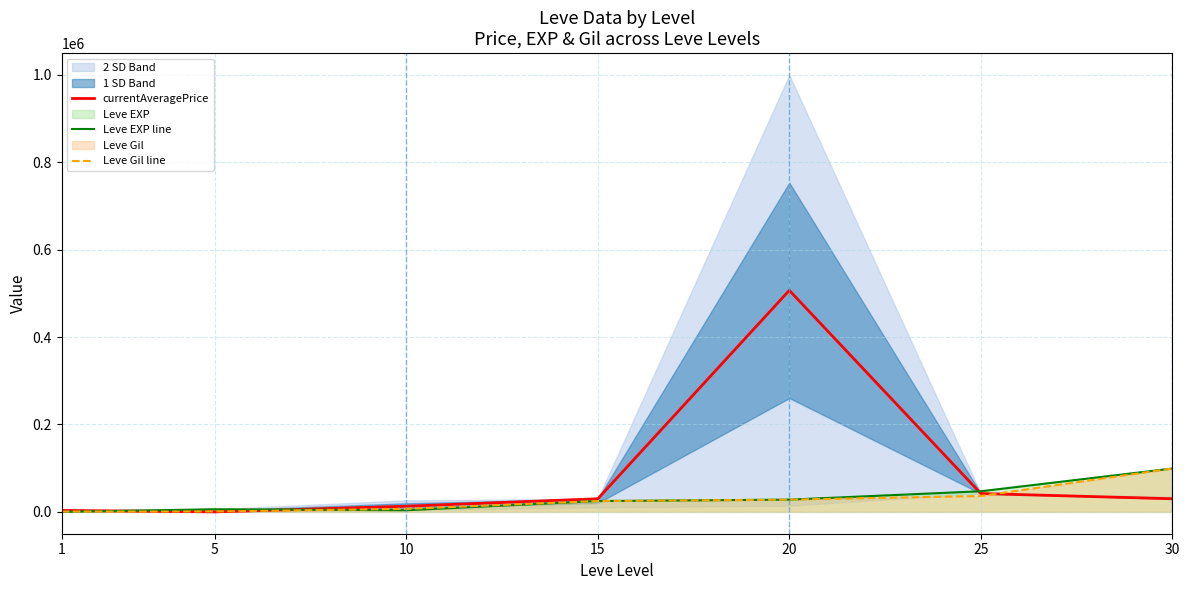

Which series changed the most between 10 and 20?

currentAveragePrice